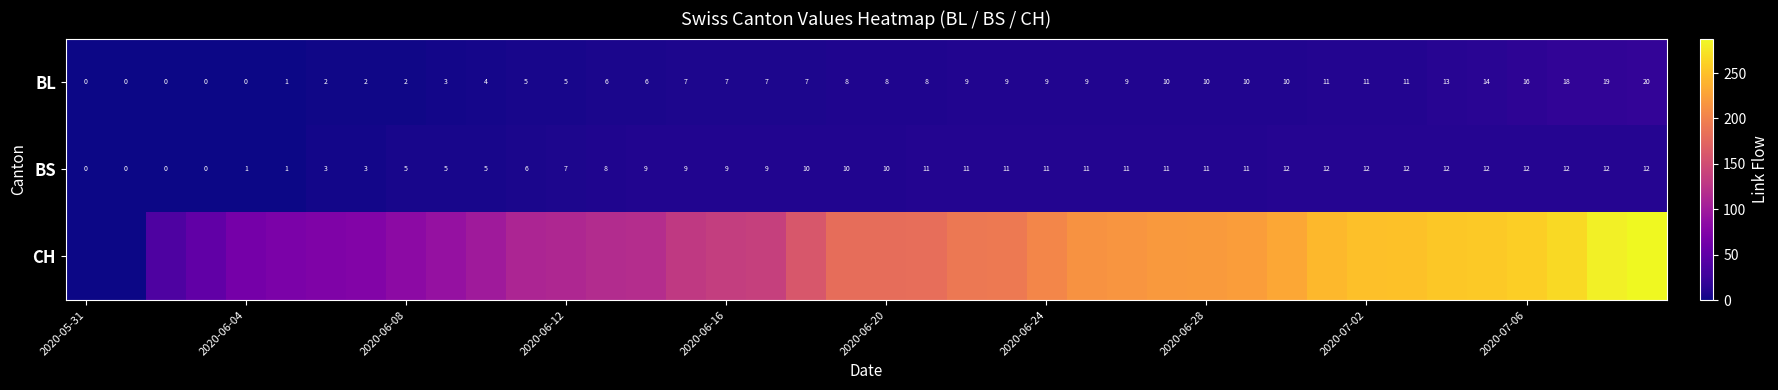

Read the BL value at 2020-06-16, to the nearest 5.

5